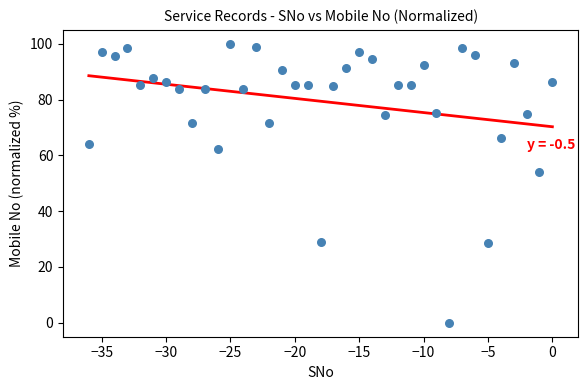

What Y value in the scatter plot is closest to 50?

54.1